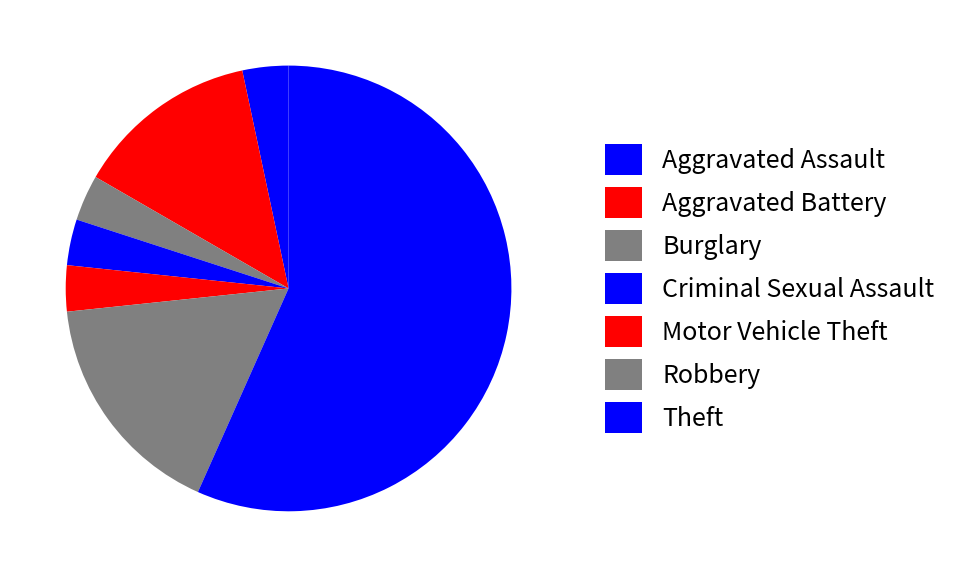

Rank the categories by value from lowest to highest.

Aggravated Assault, Burglary, Criminal Sexual Assault, Motor Vehicle Theft, Aggravated Battery, Robbery, Theft